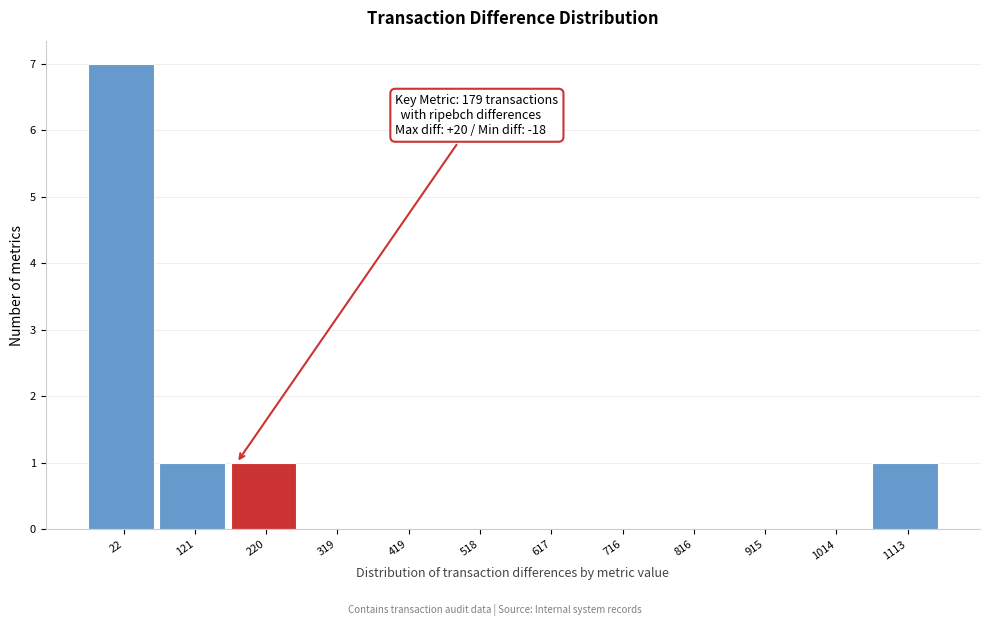

Over which range of the x-axis is the bar tallest?

-30 to 70